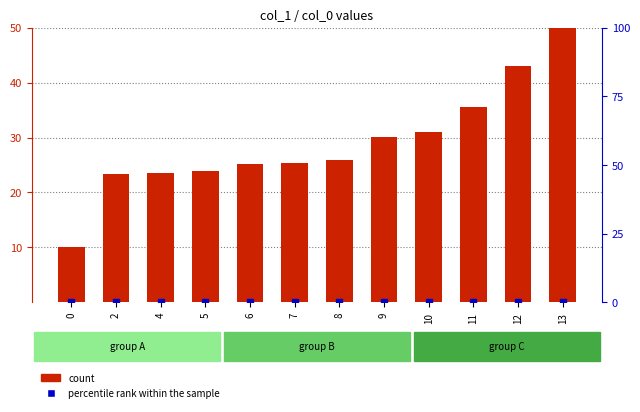

Which series has the widest spread of Y values?

count